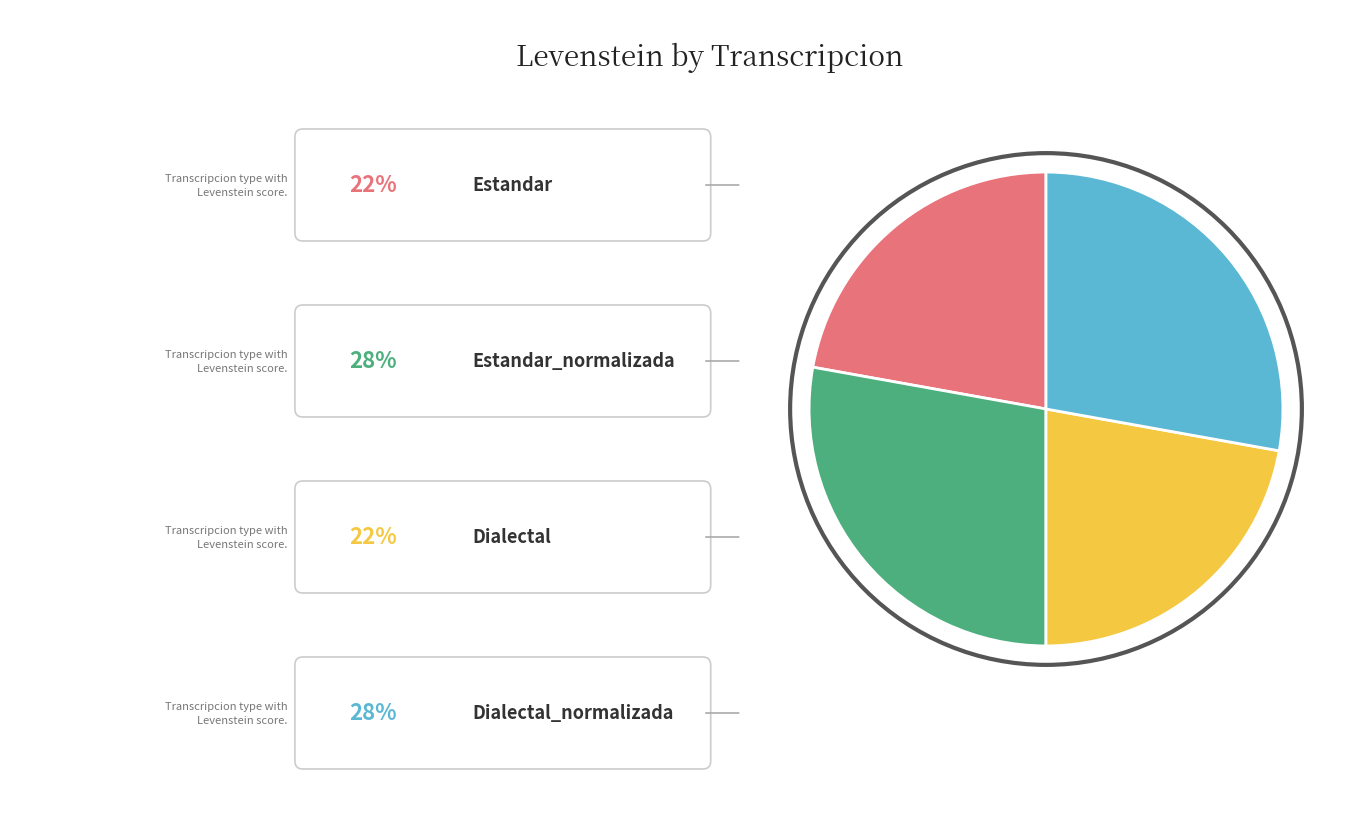

How many slices are in this pie chart?

4